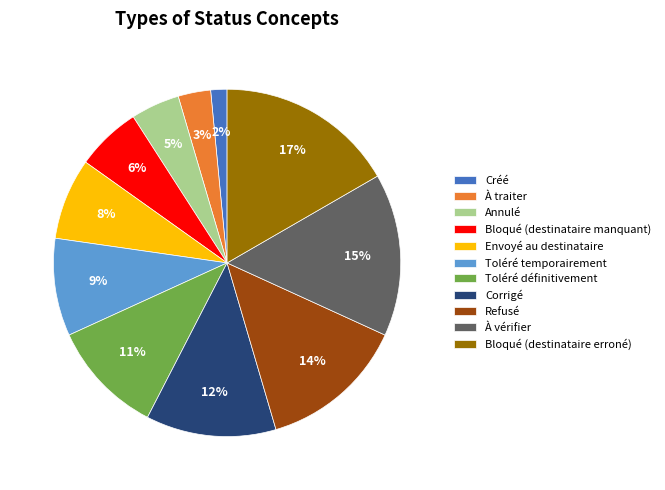

What is the ratio of the value at Corrigé to the value at Bloqué (destinataire manquant)?

2.0